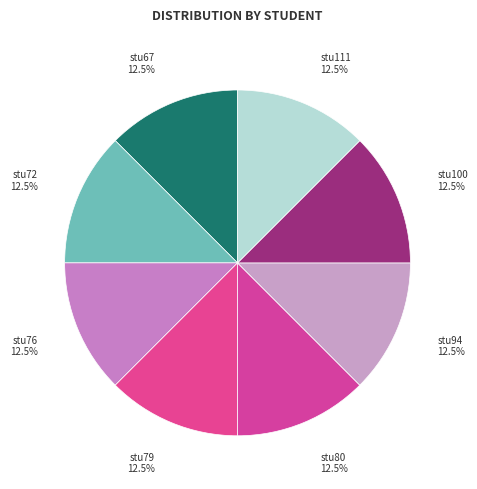

The stu111 slice represents 24% of the pie. True or false?

False